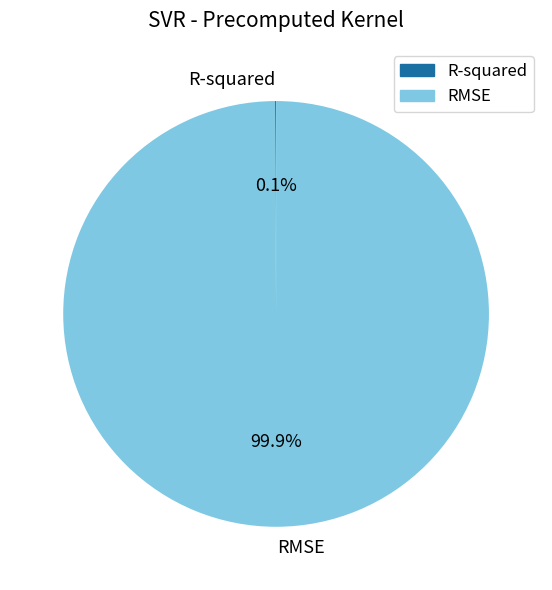

To the nearest percent, what is the average slice percentage?

50%